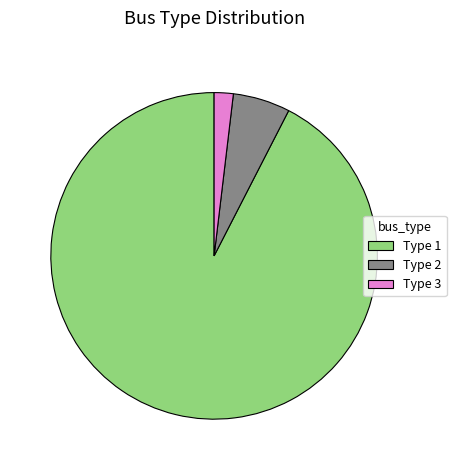

Which slice is the smallest?

Type 3